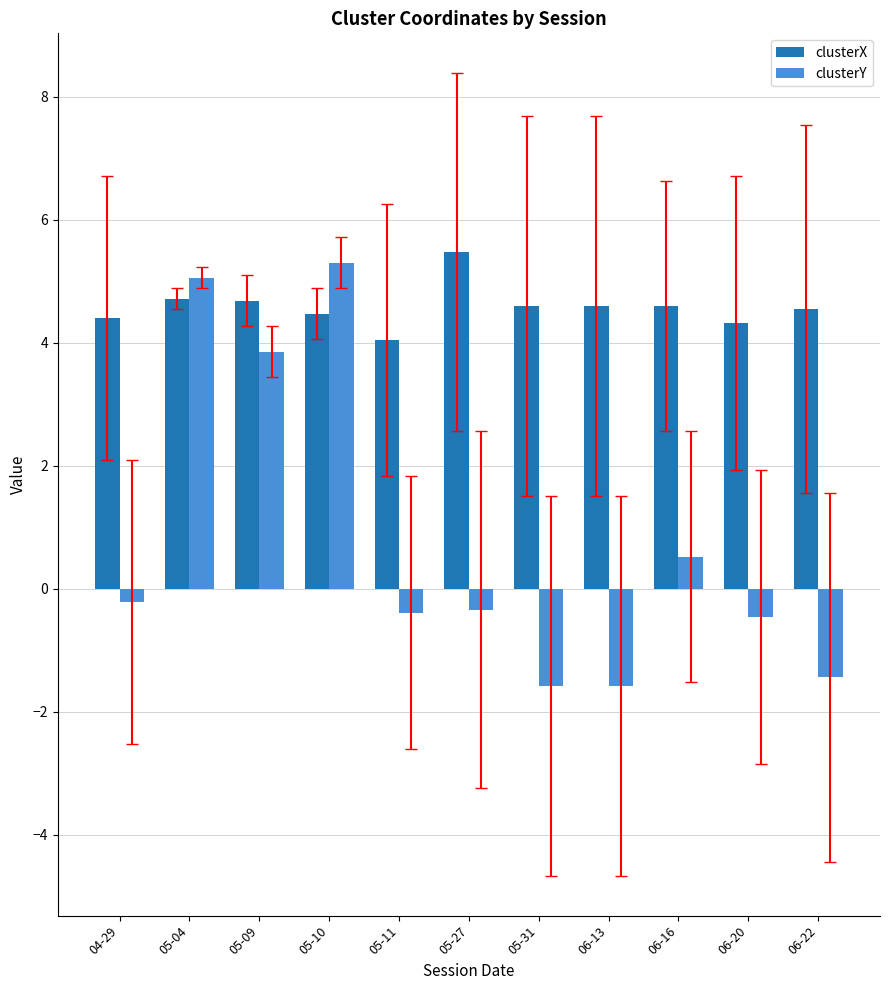

How many bars are there in total?

22